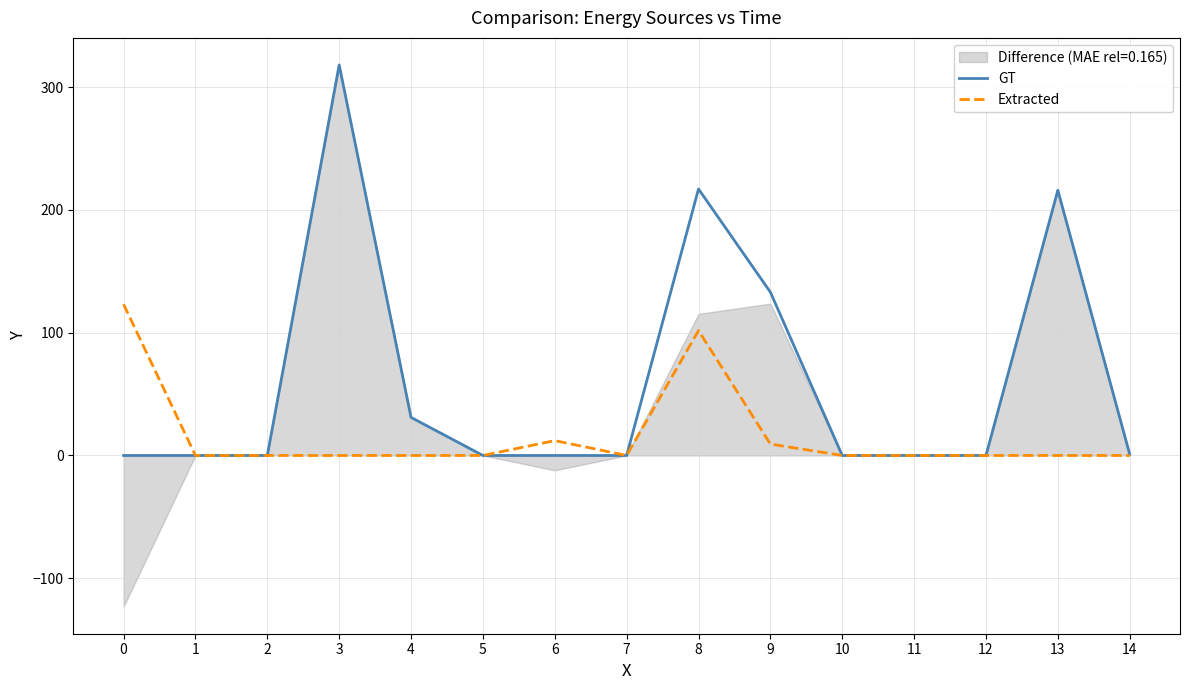

Which label corresponds to the largest value in the chart?

3